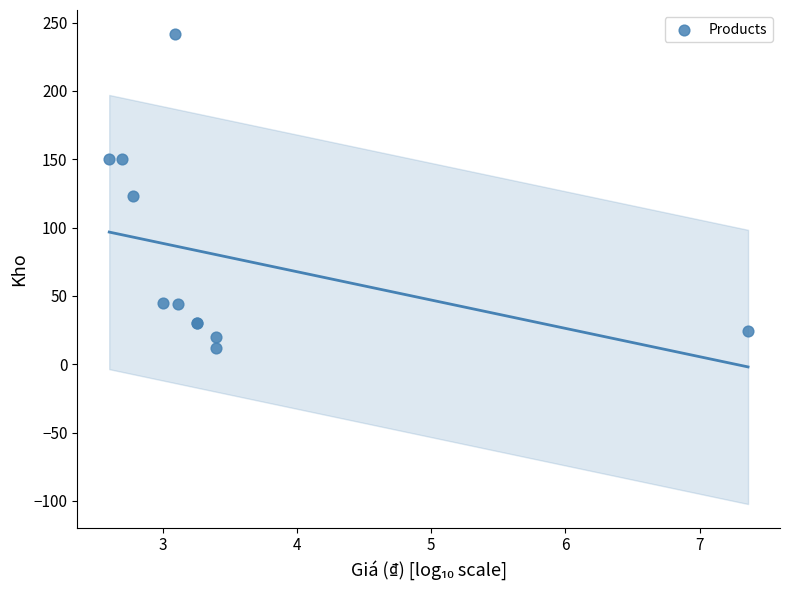

What Y value in the scatter plot is closest to 127?

123